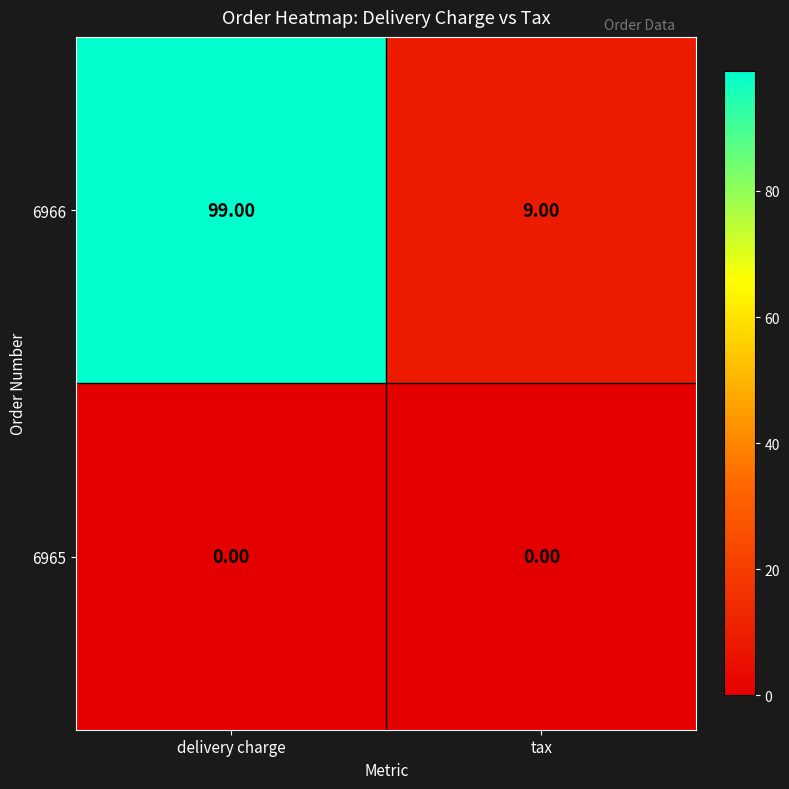

At which category does the chart reach its peak across all series?

delivery charge